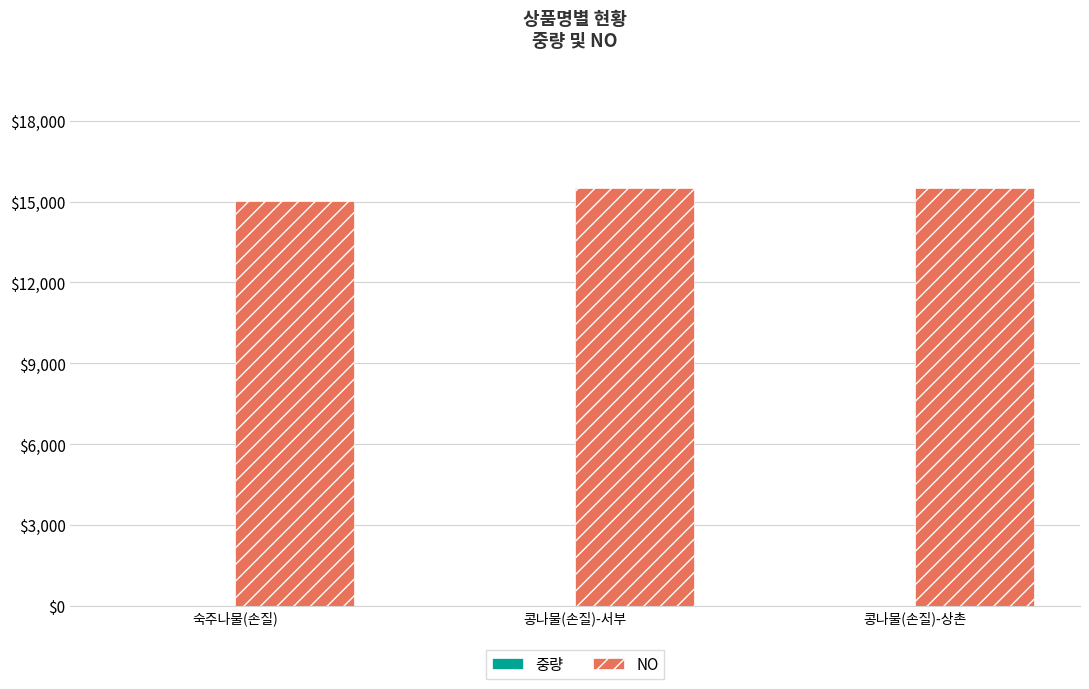

What is the maximum value shown in the chart?

15510